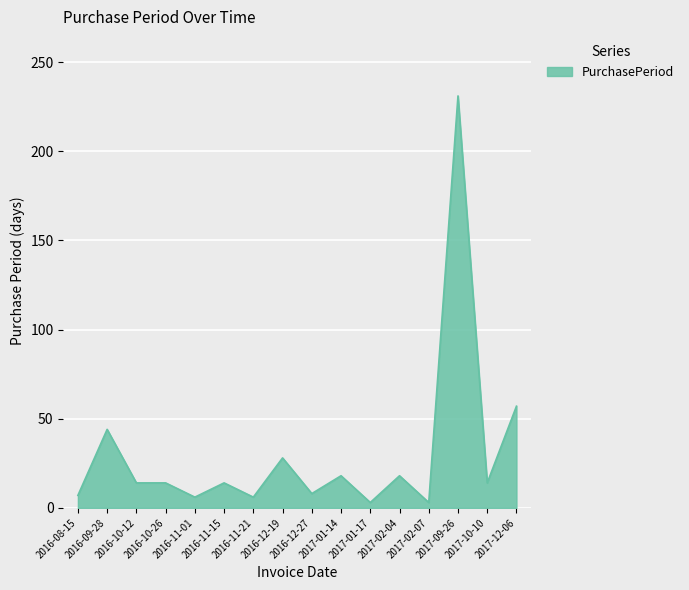

Which has a higher value, 2017-10-10 or 2017-01-14?

2017-01-14